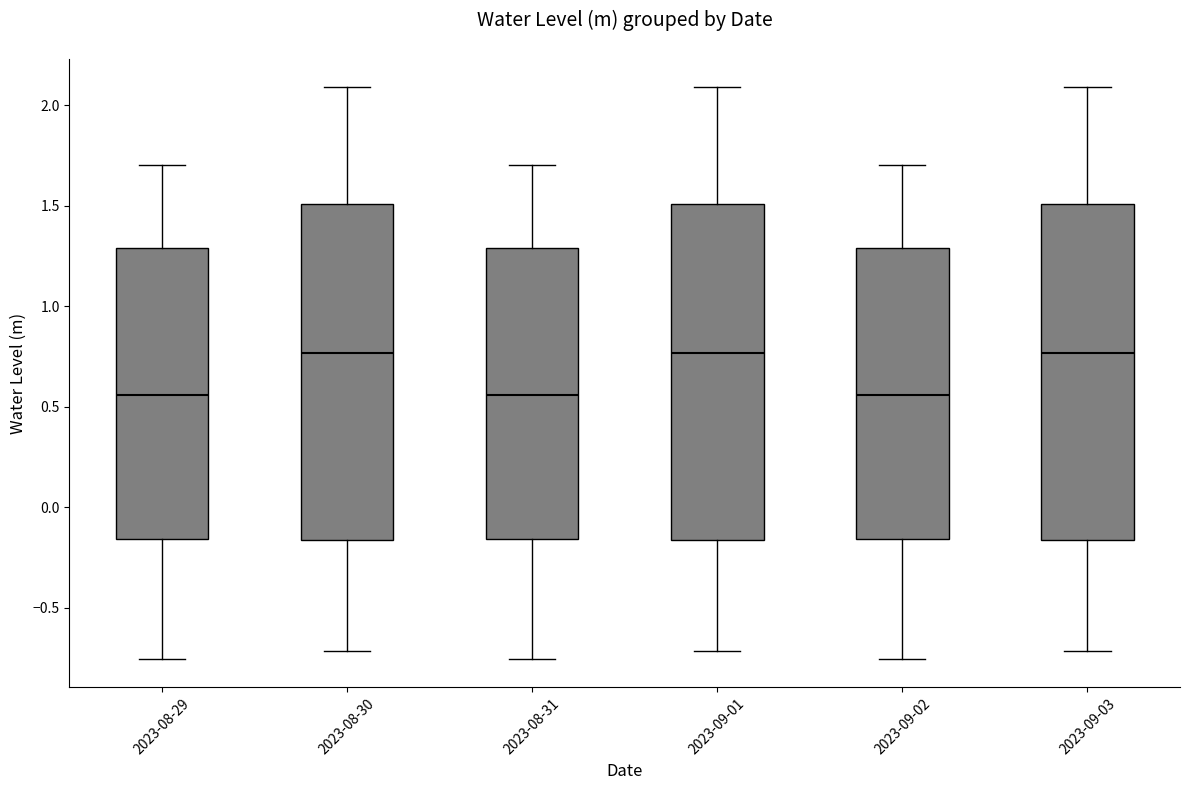

Reading left to right, read every box against the y-axis: the position of its median line, the range the box covers, and the ends of its whiskers. The values are not printed on the chart, so give them approximately, as read against the axis.

2023-08-29: median 0.55, box -0.15 to 1.30, whiskers -0.75 to 1.70
2023-08-30: median 0.75, box -0.15 to 1.50, whiskers -0.70 to 2.10
2023-08-31: median 0.55, box -0.15 to 1.30, whiskers -0.75 to 1.70
2023-09-01: median 0.75, box -0.15 to 1.50, whiskers -0.70 to 2.10
2023-09-02: median 0.55, box -0.15 to 1.30, whiskers -0.75 to 1.70
2023-09-03: median 0.75, box -0.15 to 1.50, whiskers -0.70 to 2.10